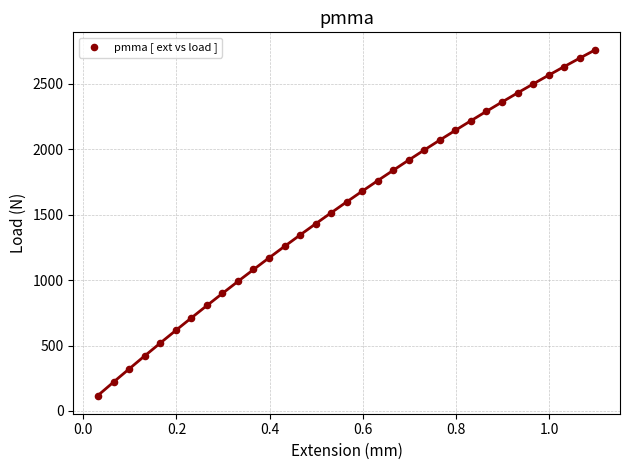

What is the range of Y values (max minus min)?

2650.9